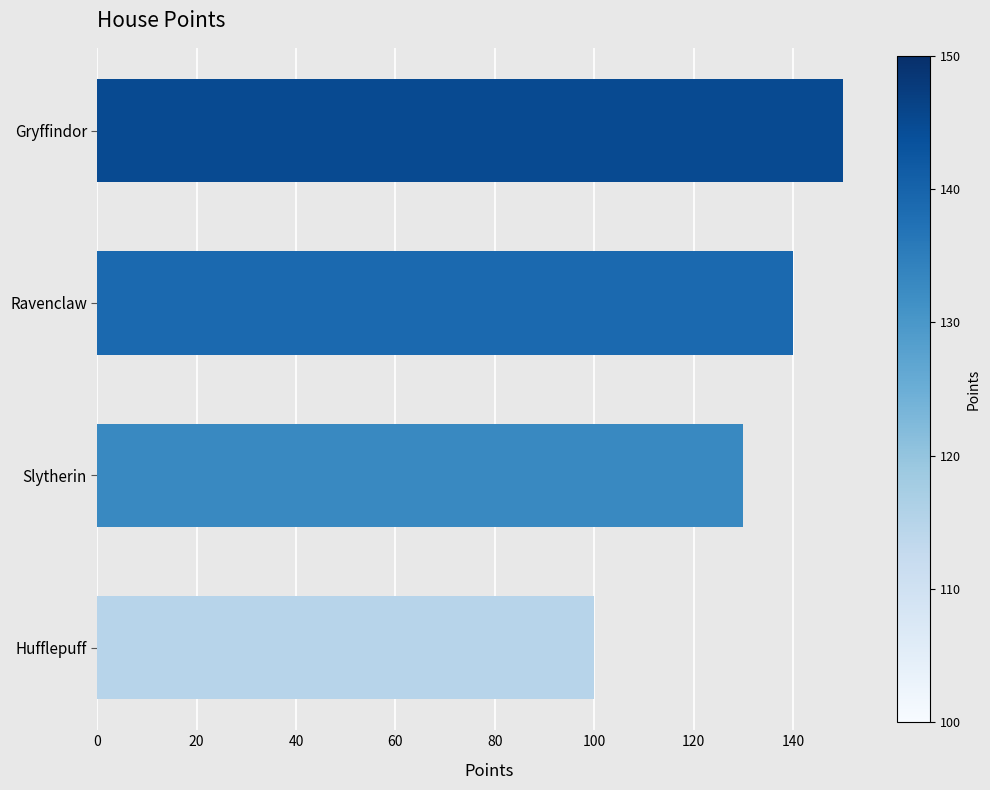

What is the change in value from Slytherin to Ravenclaw?

+10